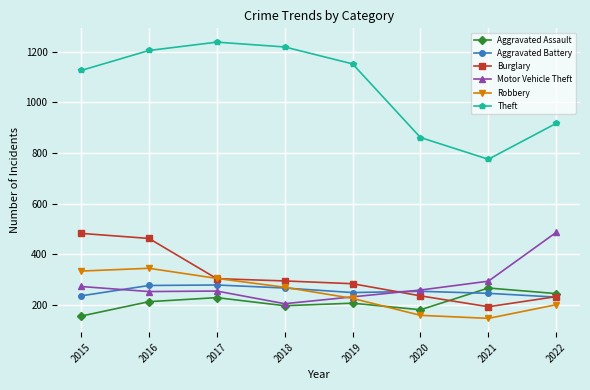

Where do Burglary and Robbery first cross each other?

2016 and 2017